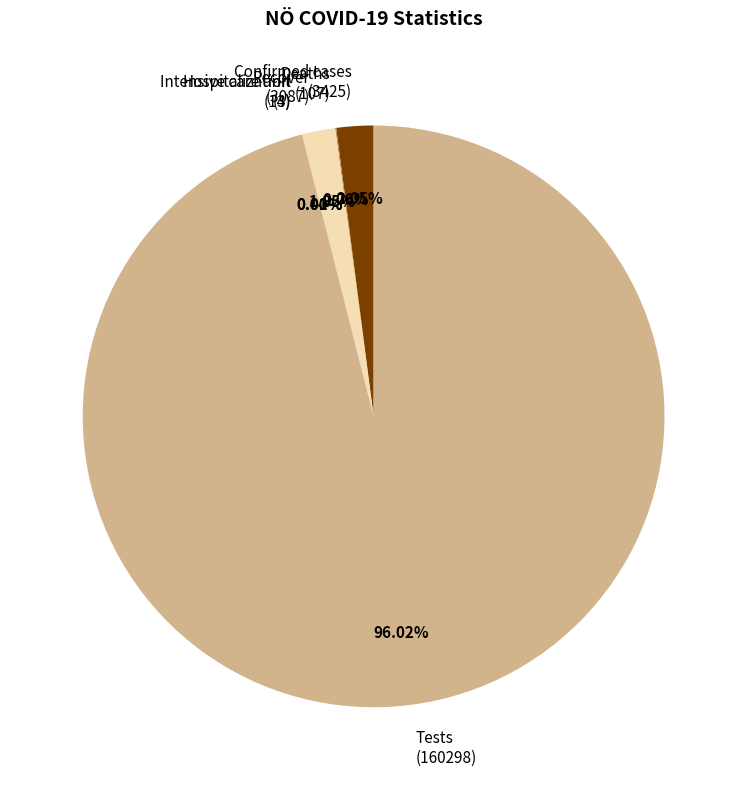

Approximately how many times larger is the value at Tests compared to Confirmed cases?

46.8